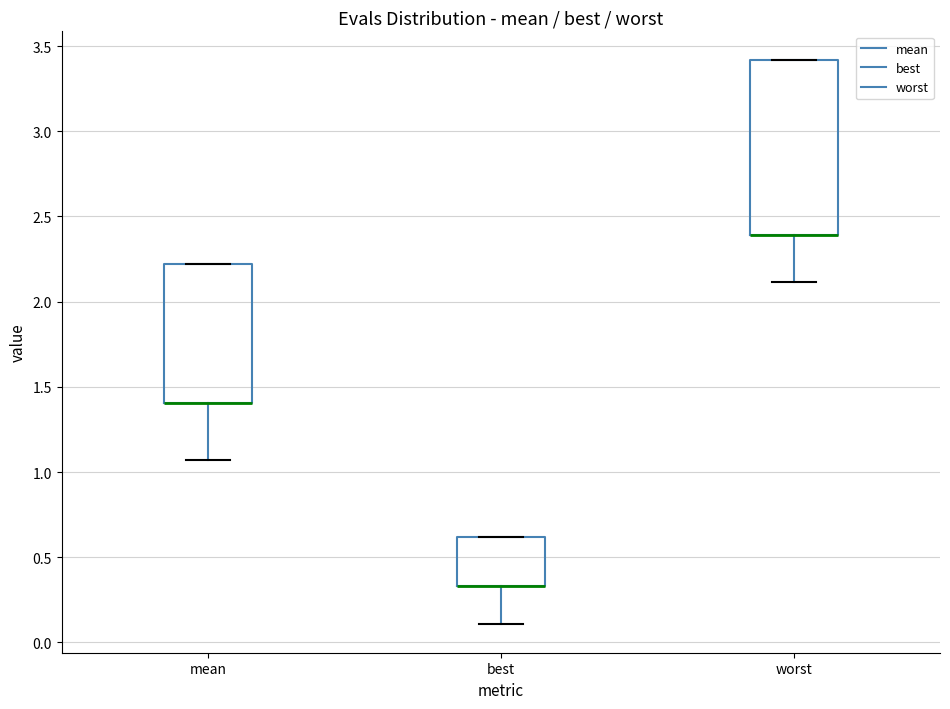

Where is the lower edge of the box for mean on the y-axis? The values are not printed on the chart, so give them approximately, as read against the axis.

1.40